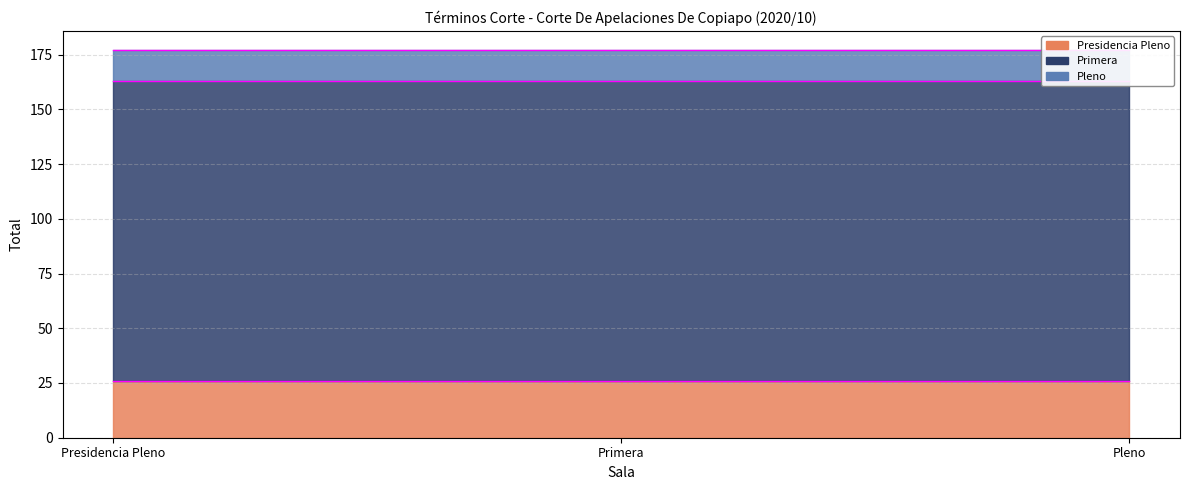

Which series has the largest range (max minus min)?

Presidencia Pleno